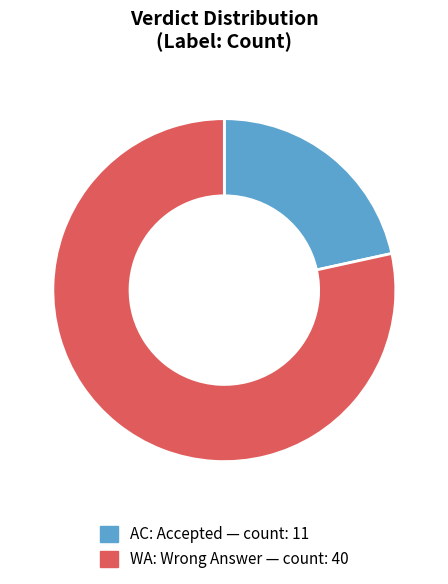

Do WA and AC together represent more than half of the pie?

Yes